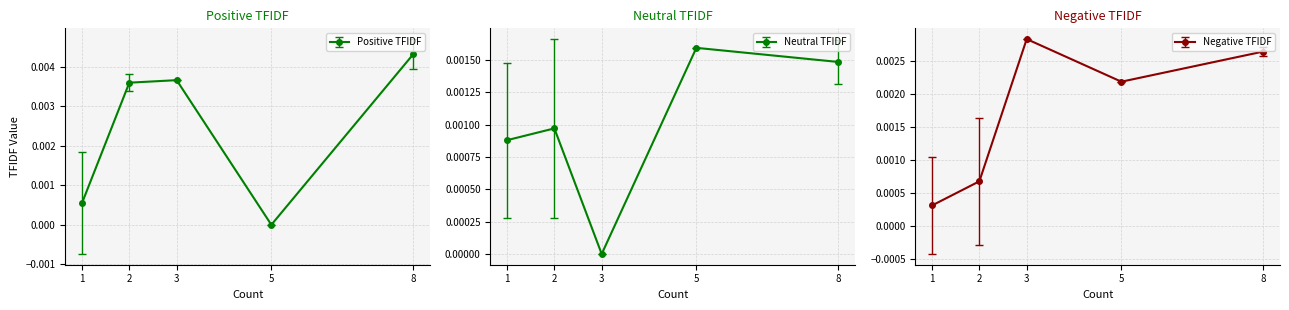

Which series has the largest range (max minus min)?

Positive TFIDF